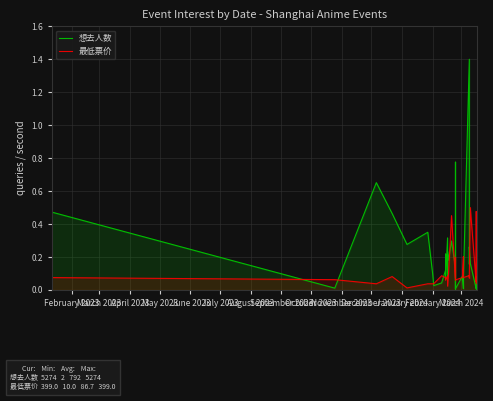

What is the value of the 想去人数 point at the 4th from the left?

0.5